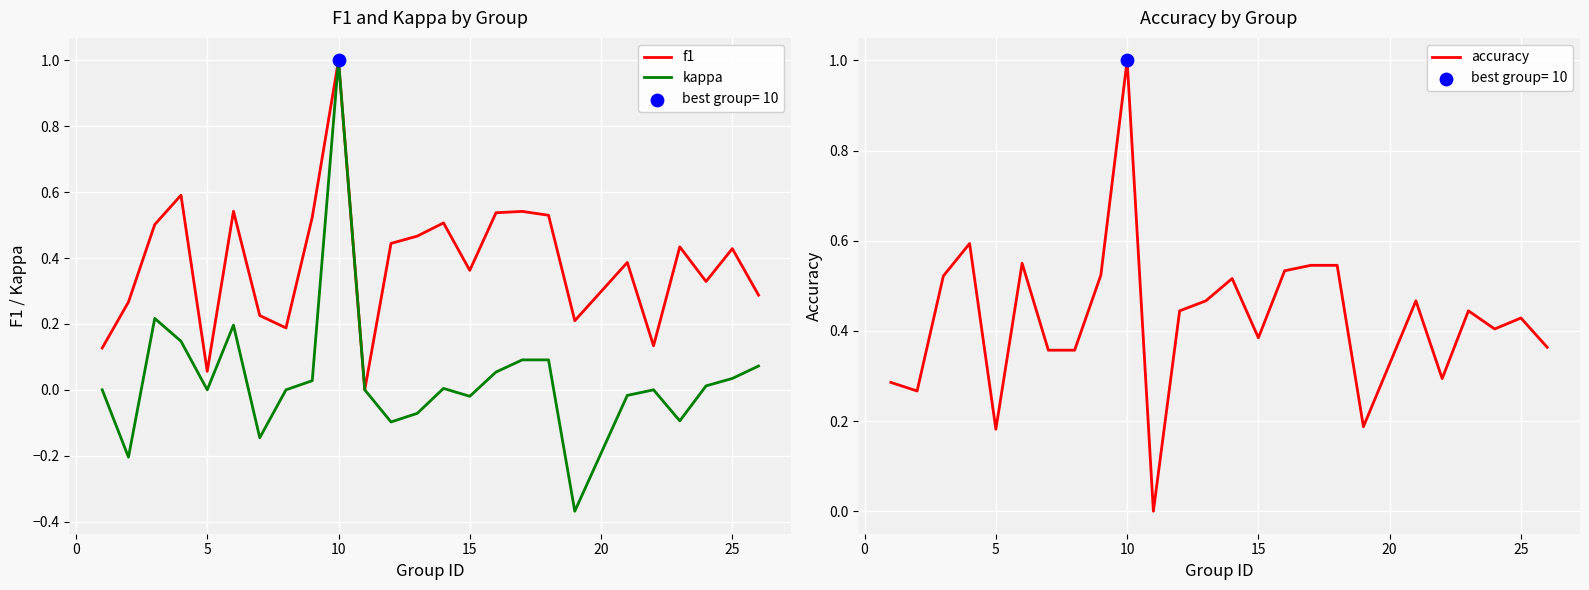

What are all the series names shown in the legend?

f1, kappa, accuracy